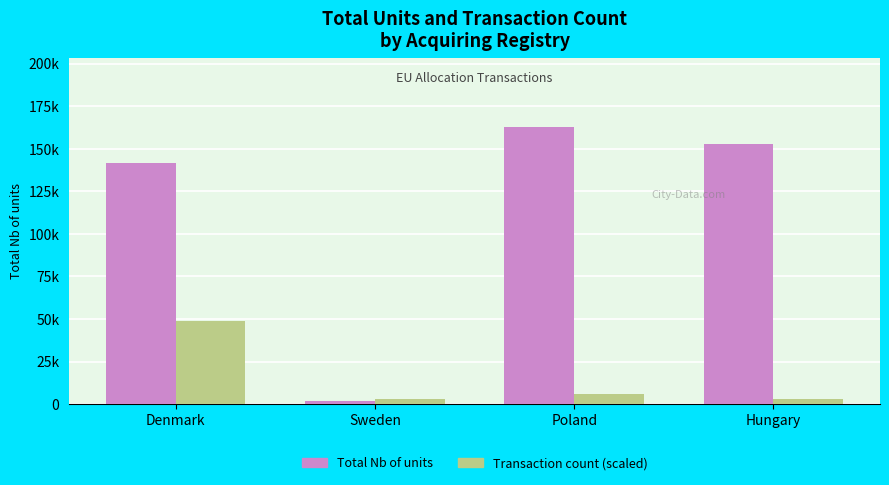

What are all the series names shown in the legend?

Total Nb of units, Transaction count (scaled)